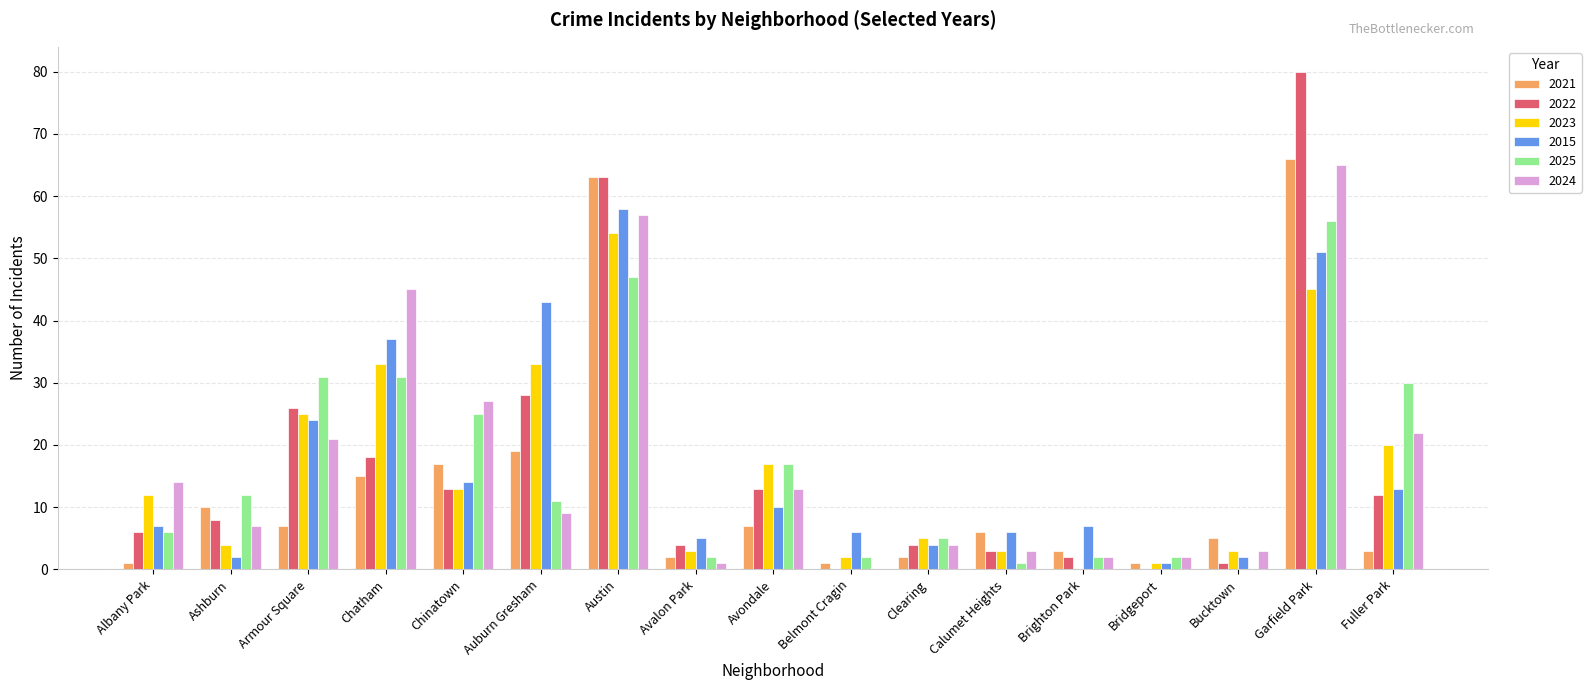

Reading left to right, what are all the values shown in this chart?

2021: Albany Park=1	Ashburn=10	Armour Square=7	Chatham=15	Chinatown=17	Auburn Gresham=19	Austin=63	Avalon Park=2	Avondale=7	Belmont Cragin=1	Clearing=2	Calumet Heights=6	Brighton Park=3	Bridgeport=1	Bucktown=5	Garfield Park=66	Fuller Park=3
2022: Albany Park=6	Ashburn=8	Armour Square=26	Chatham=18	Chinatown=13	Auburn Gresham=28	Austin=63	Avalon Park=4	Avondale=13	Belmont Cragin=0	Clearing=4	Calumet Heights=3	Brighton Park=2	Bridgeport=0	Bucktown=1	Garfield Park=80	Fuller Park=12
2023: Albany Park=12	Ashburn=4	Armour Square=25	Chatham=33	Chinatown=13	Auburn Gresham=33	Austin=54	Avalon Park=3	Avondale=17	Belmont Cragin=2	Clearing=5	Calumet Heights=3	Brighton Park=0	Bridgeport=1	Bucktown=3	Garfield Park=45	Fuller Park=20
2015: Albany Park=7	Ashburn=2	Armour Square=24	Chatham=37	Chinatown=14	Auburn Gresham=43	Austin=58	Avalon Park=5	Avondale=10	Belmont Cragin=6	Clearing=4	Calumet Heights=6	Brighton Park=7	Bridgeport=1	Bucktown=2	Garfield Park=51	Fuller Park=13
2025: Albany Park=6	Ashburn=12	Armour Square=31	Chatham=31	Chinatown=25	Auburn Gresham=11	Austin=47	Avalon Park=2	Avondale=17	Belmont Cragin=2	Clearing=5	Calumet Heights=1	Brighton Park=2	Bridgeport=2	Bucktown=0	Garfield Park=56	Fuller Park=30
2024: Albany Park=14	Ashburn=7	Armour Square=21	Chatham=45	Chinatown=27	Auburn Gresham=9	Austin=57	Avalon Park=1	Avondale=13	Belmont Cragin=0	Clearing=4	Calumet Heights=3	Brighton Park=2	Bridgeport=2	Bucktown=3	Garfield Park=65	Fuller Park=22